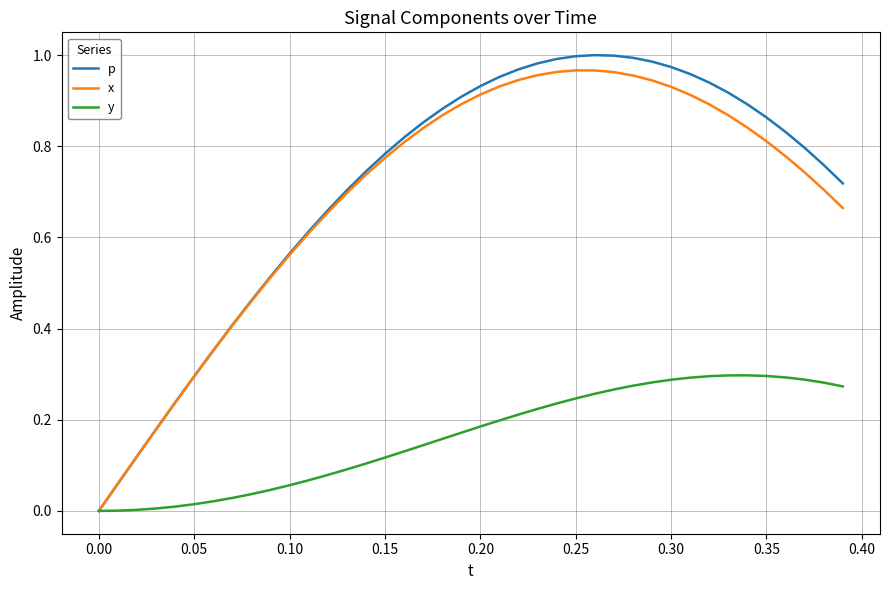

How many values in x are above zero?

39